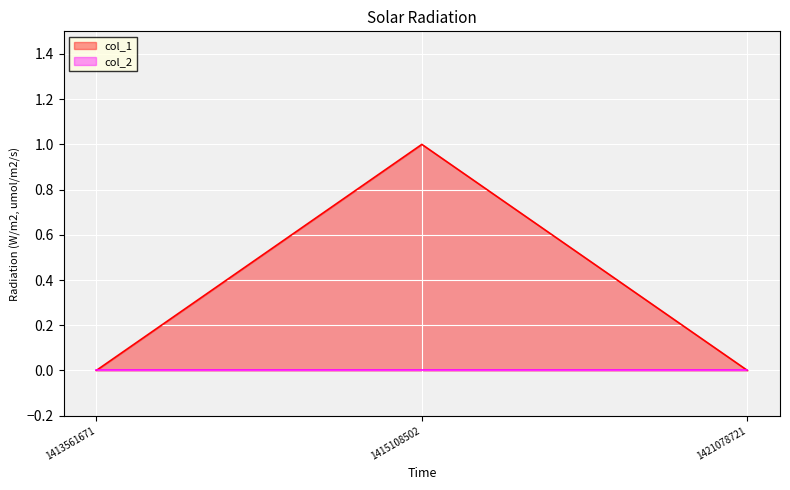

What is the greatest value displayed?

1